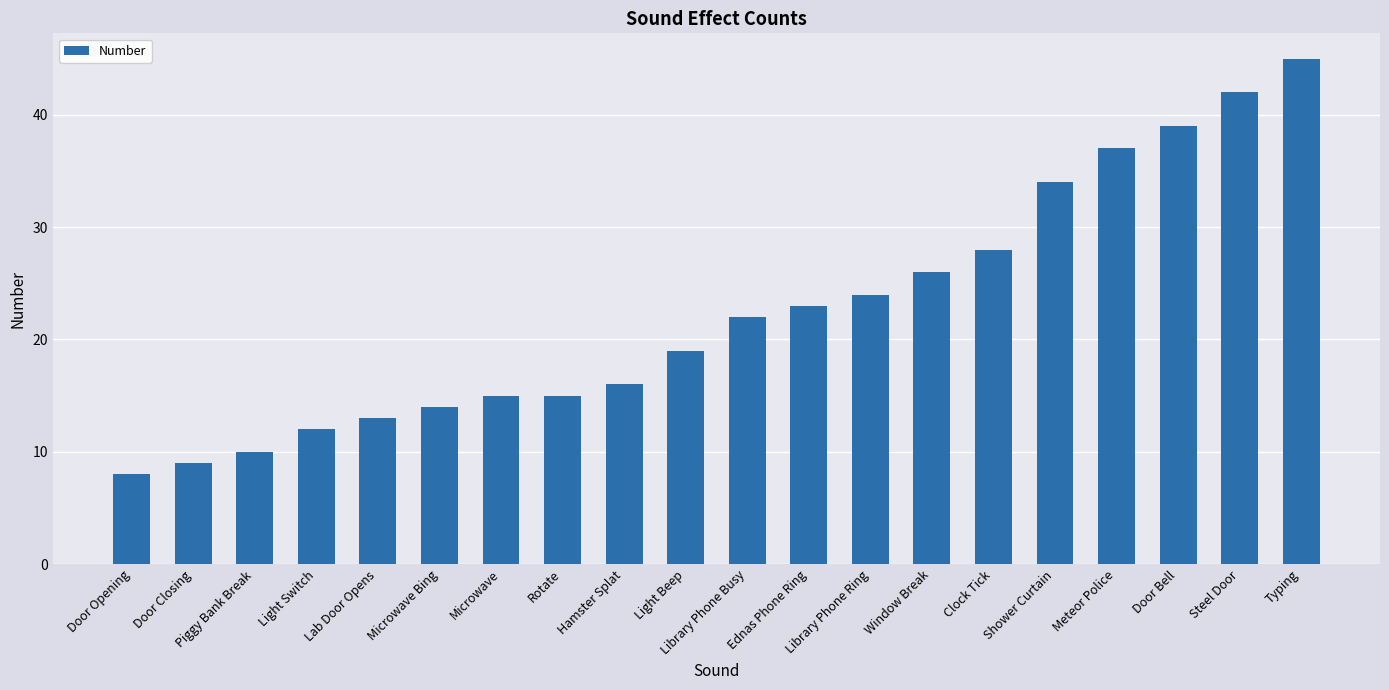

The value at Door Closing is 14. True or false?

False